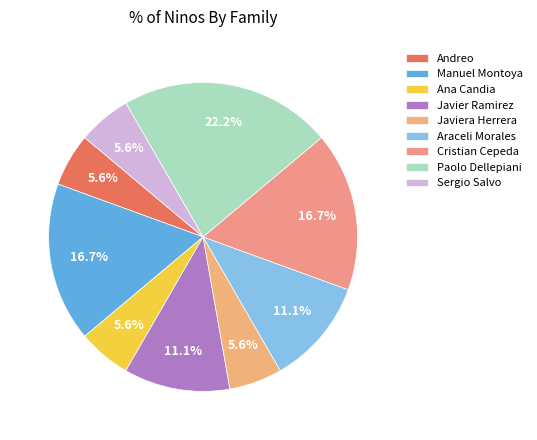

How many segments does this pie chart have?

9